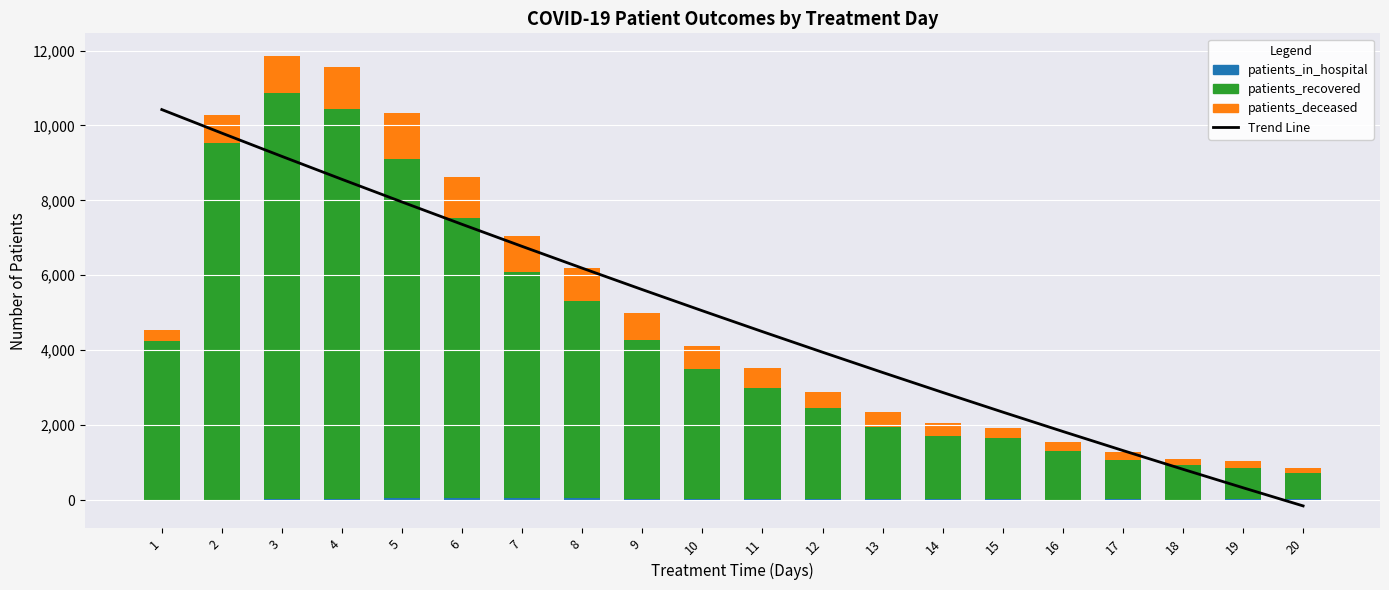

What are all the series names shown in the legend?

Trend Line, patients_in_hospital, patients_recovered, patients_deceased